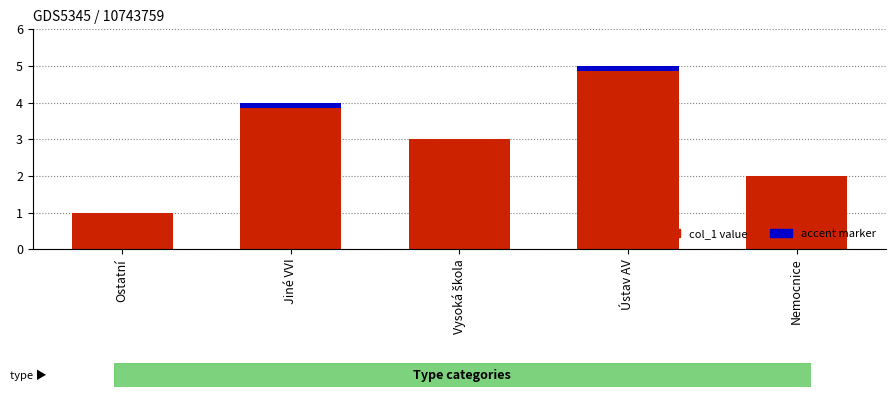

What is the maximum value shown in the chart?

5